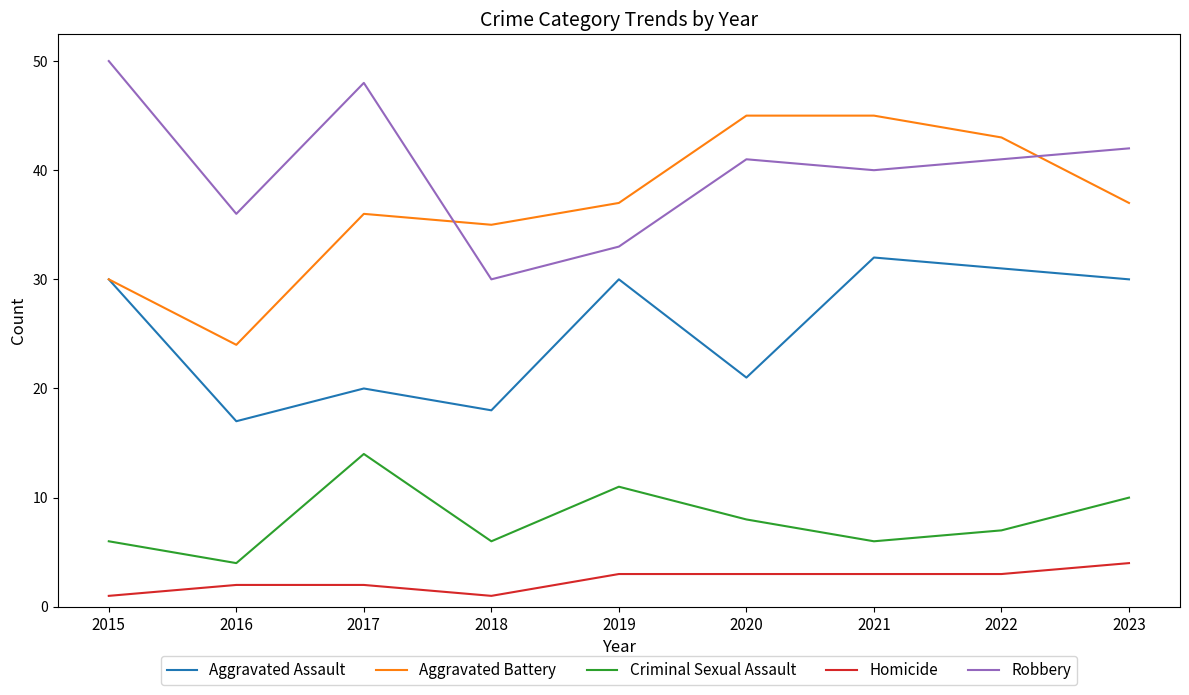

The value of Robbery at 2018 is 17. True or false?

False